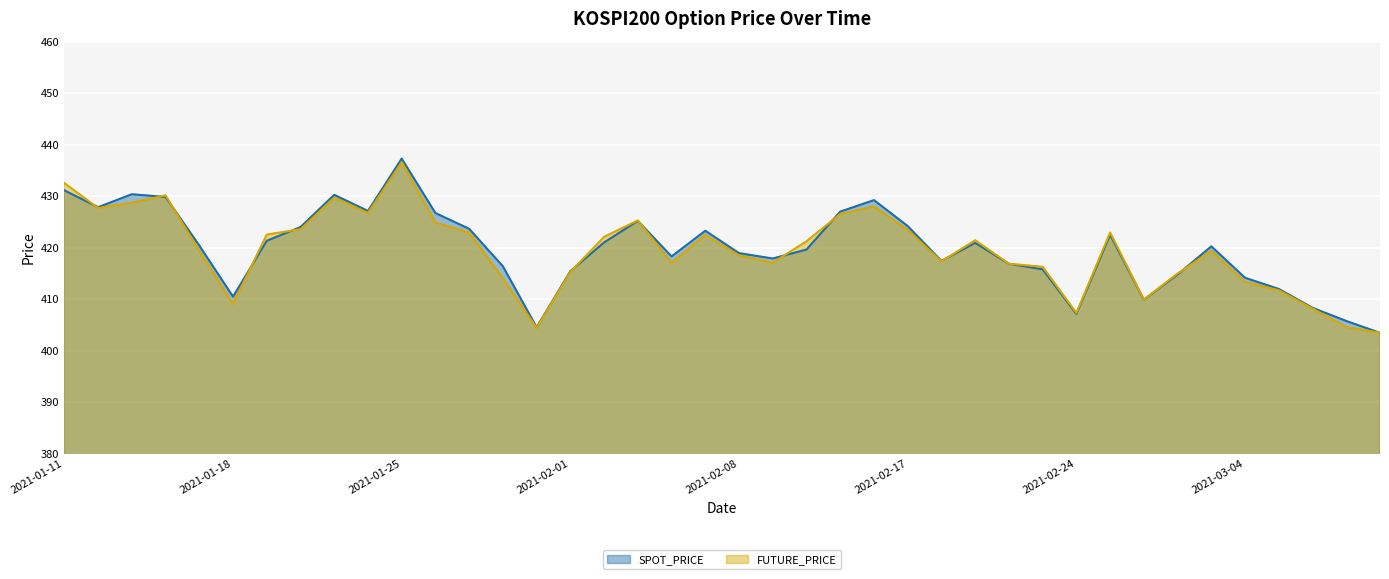

How many times do SPOT_PRICE and FUTURE_PRICE cross each other?

12